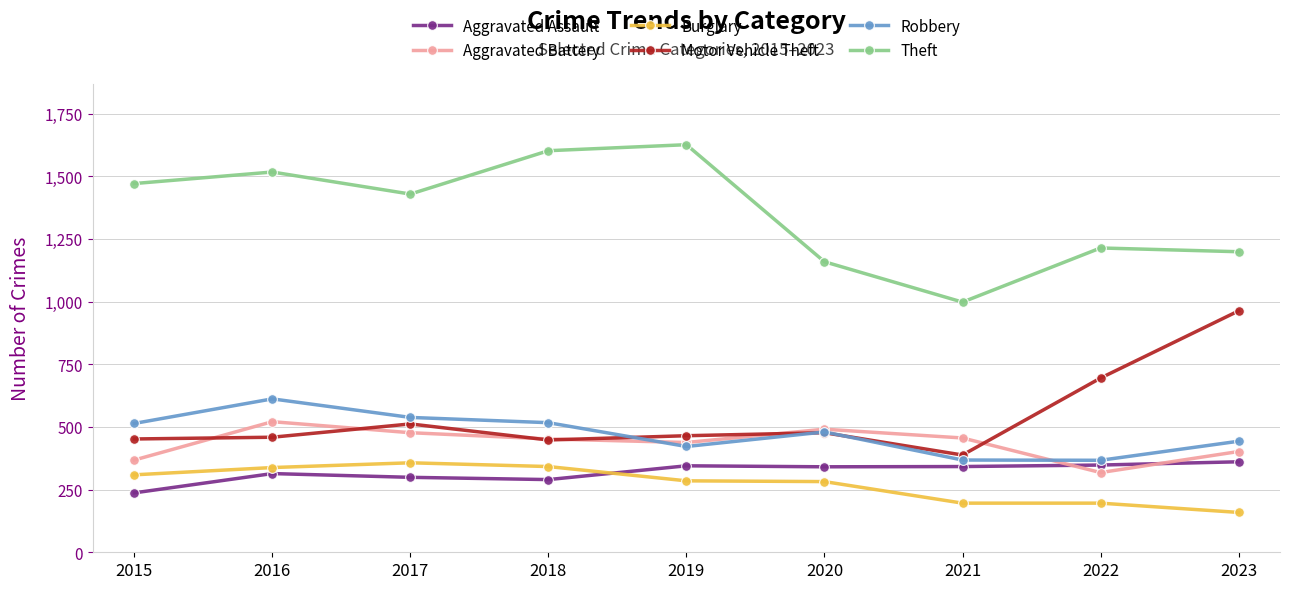

What are all the series names shown in the legend?

Aggravated Assault, Aggravated Battery, Burglary, Motor Vehicle Theft, Robbery, Theft